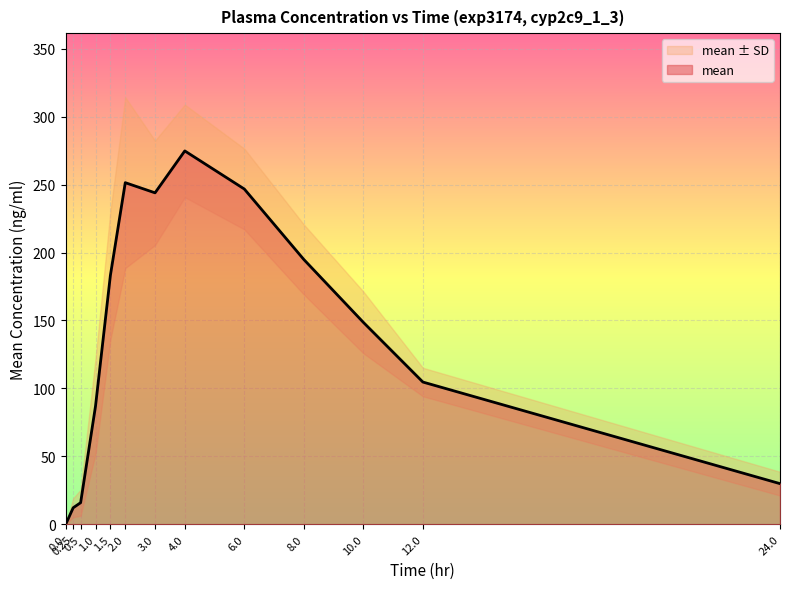

What is the value of the 13th point from the left?

29.9